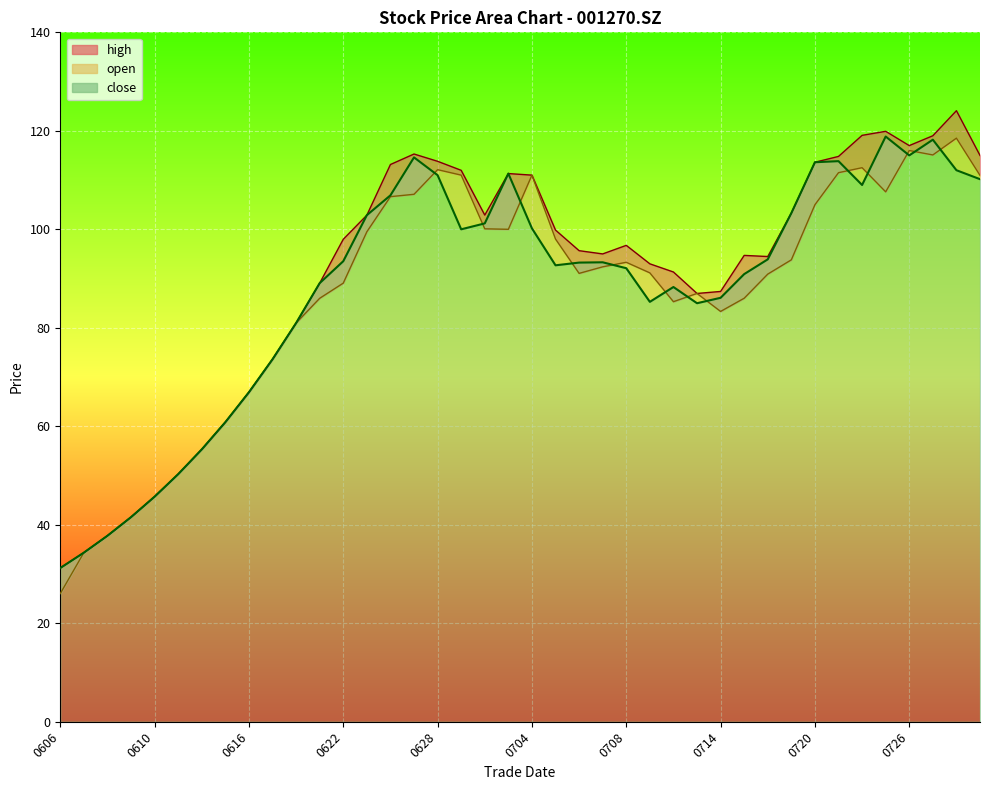

The value of open at 20220729 is 111.0. True or false?

True